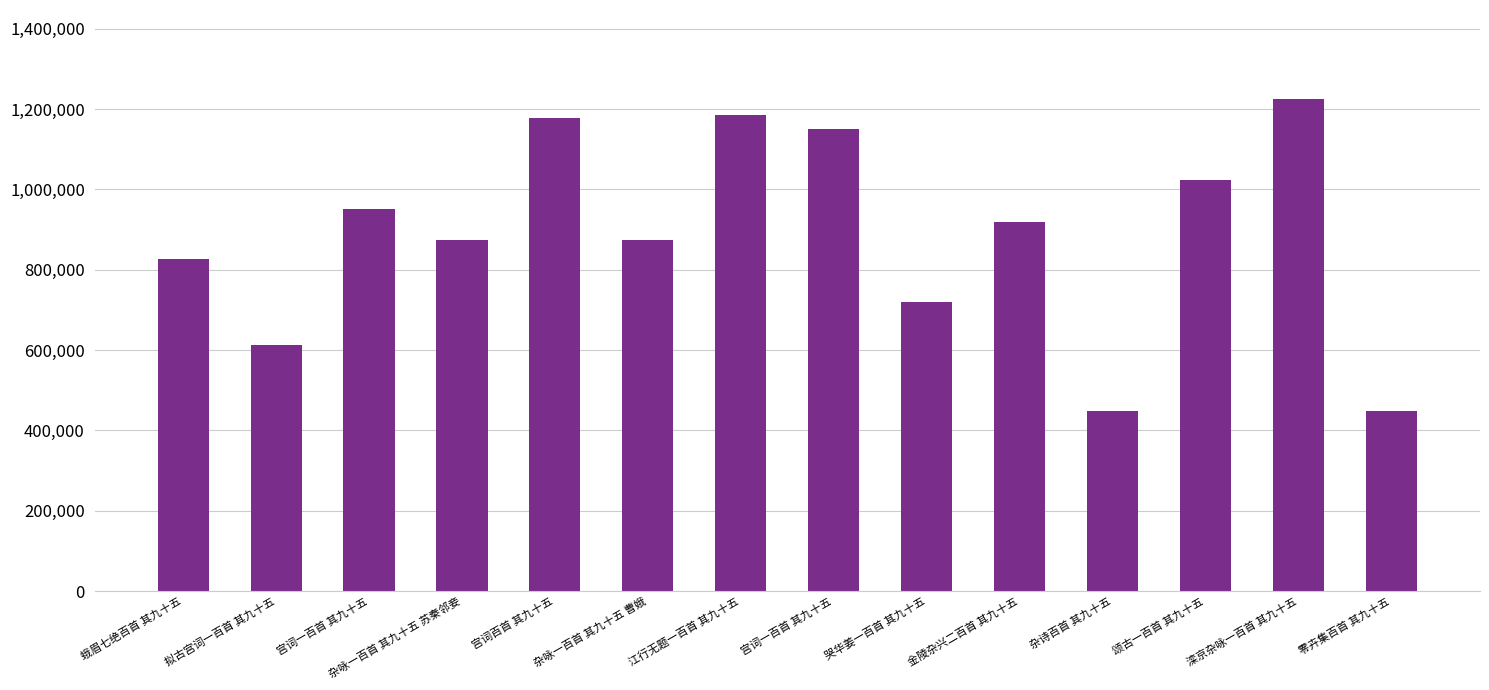

What is the sum of all values?

12440235